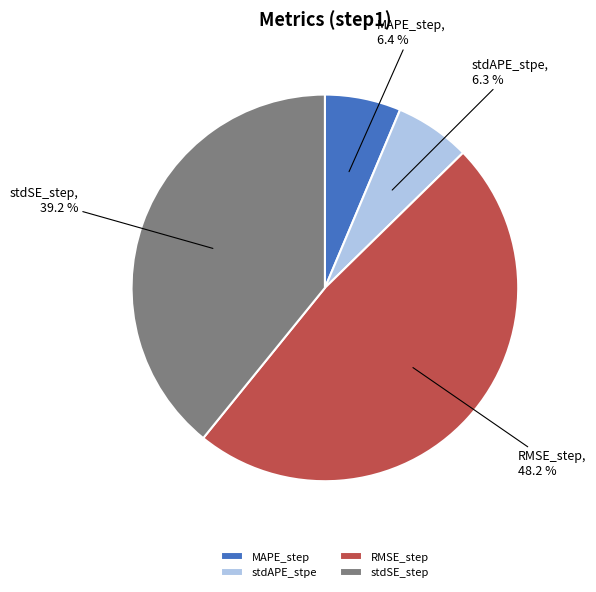

How many segments does this pie chart have?

4